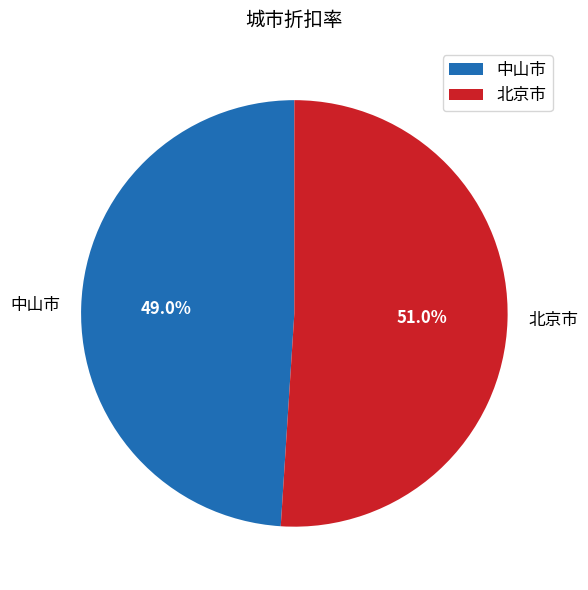

To the nearest percent, what portion does 北京市 represent?

51%